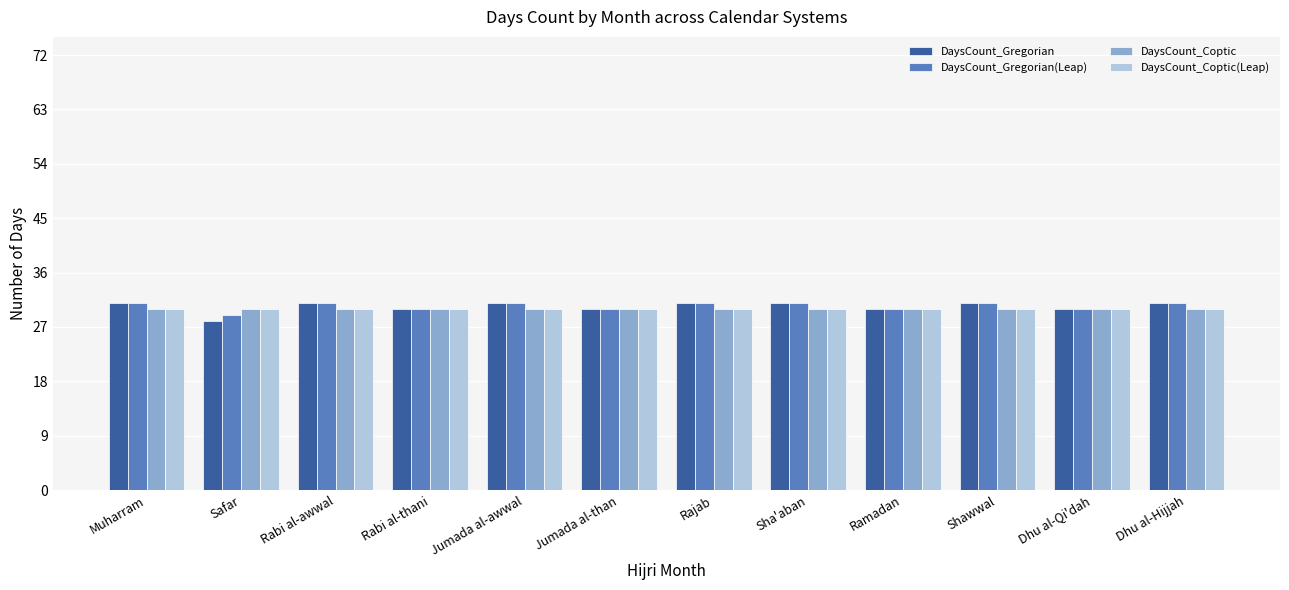

At which label does DaysCount_Gregorian reach its minimum?

Safar